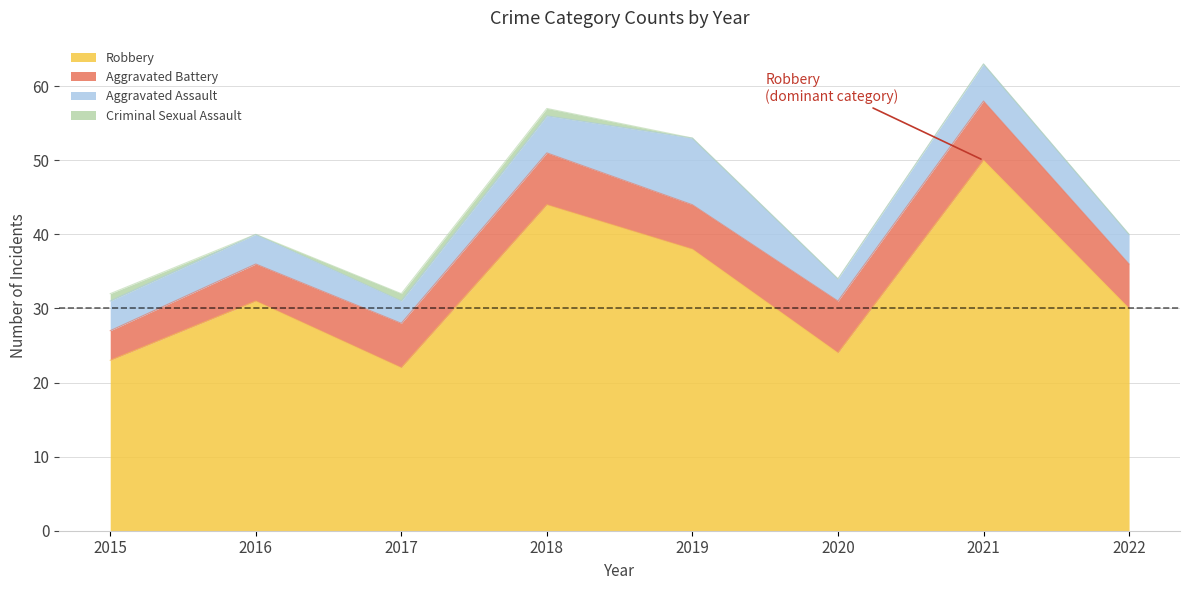

The Aggravated Assault series shows 4 at 2016. True or false?

True